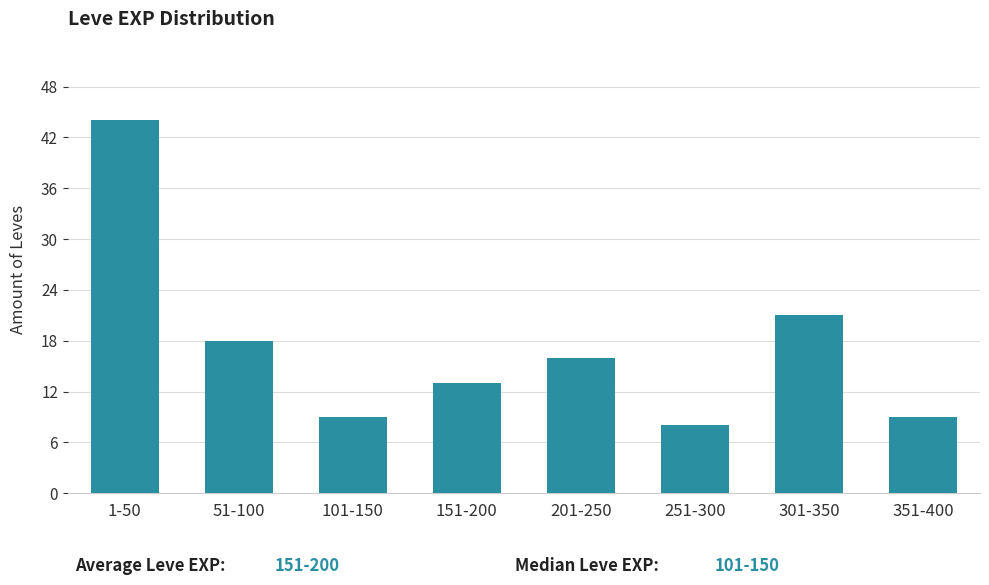

Reading left to right, extract all data points from this chart.

1-50=44	51-100=18	101-150=9	151-200=13	201-250=16	251-300=8	301-350=21	351-400=9